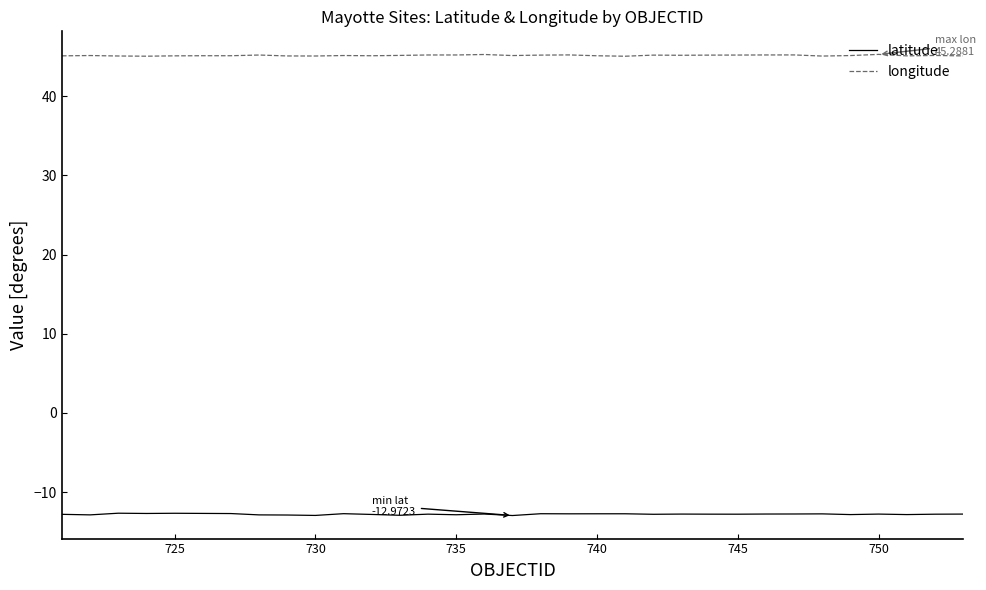

True or false: longitude and latitude intersect in this chart.

False